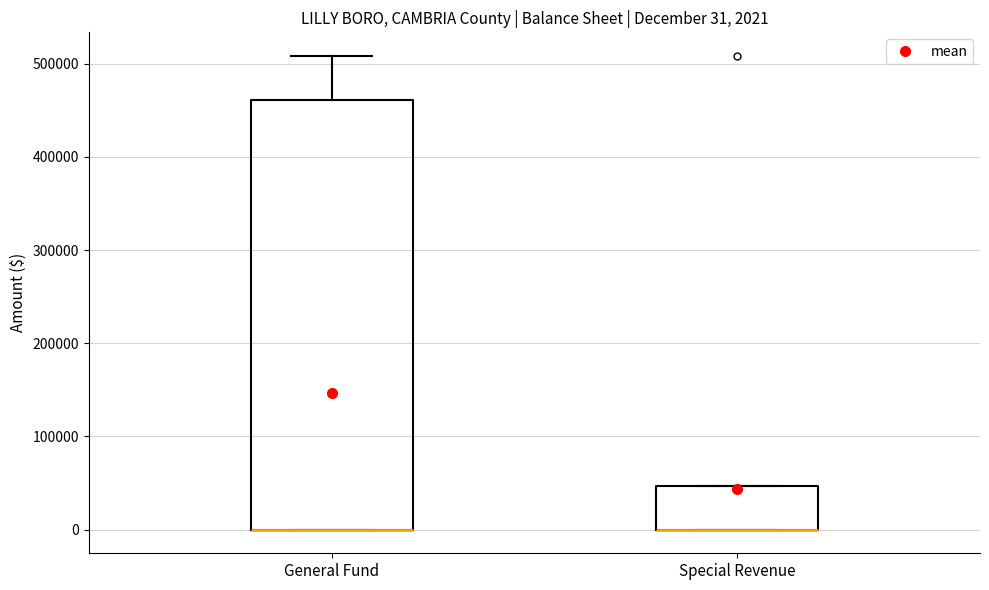

Which box is the tallest, from its lower edge to its upper edge?

General Fund